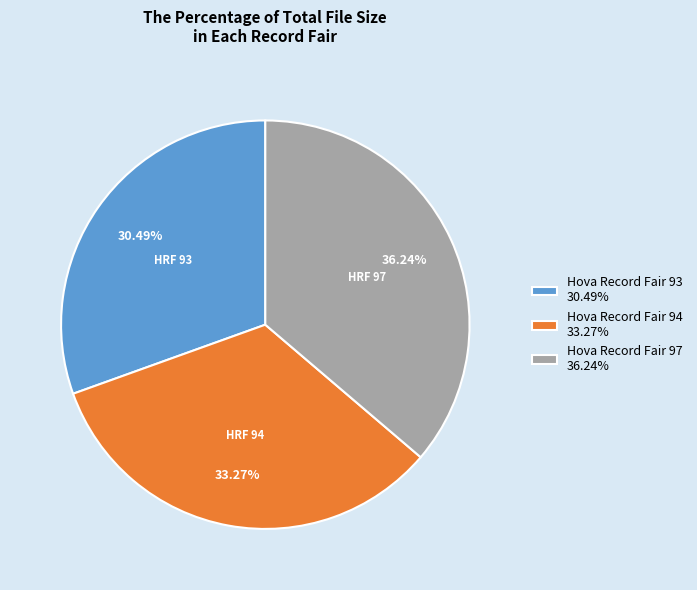

Is the sum of Hova Record Fair 94 33.27% and Hova Record Fair 93 30.49% greater than half?

Yes